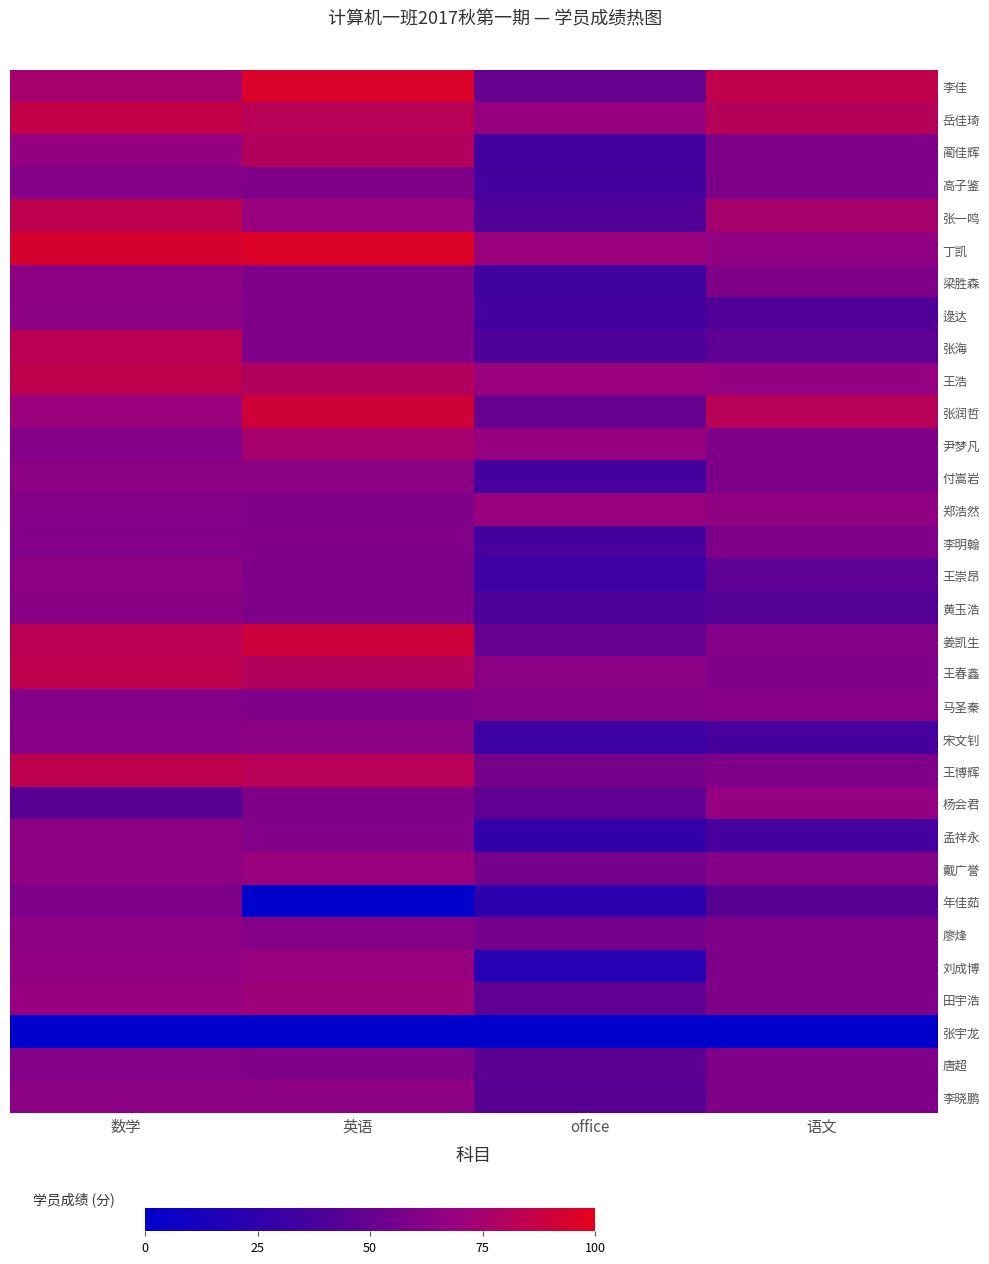

At how many categories does at least one series exceed 20?

4